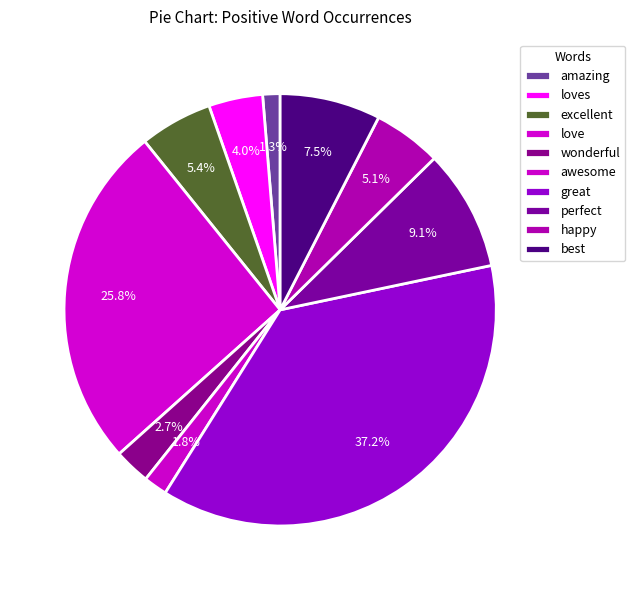

Count the number of slices in the pie.

10